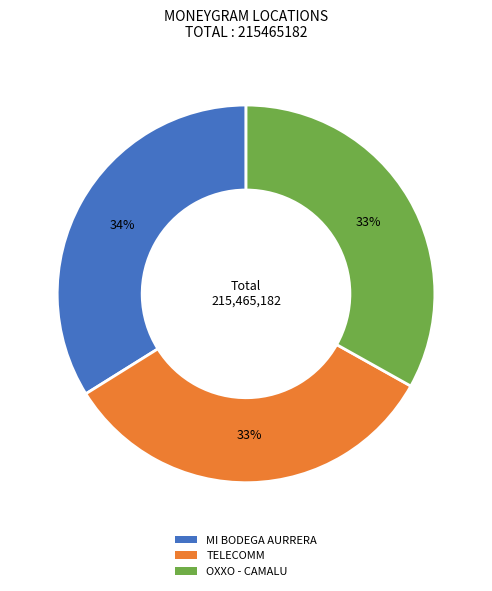

To the nearest percent, what is the difference between the largest and smallest slice percentages?

1%